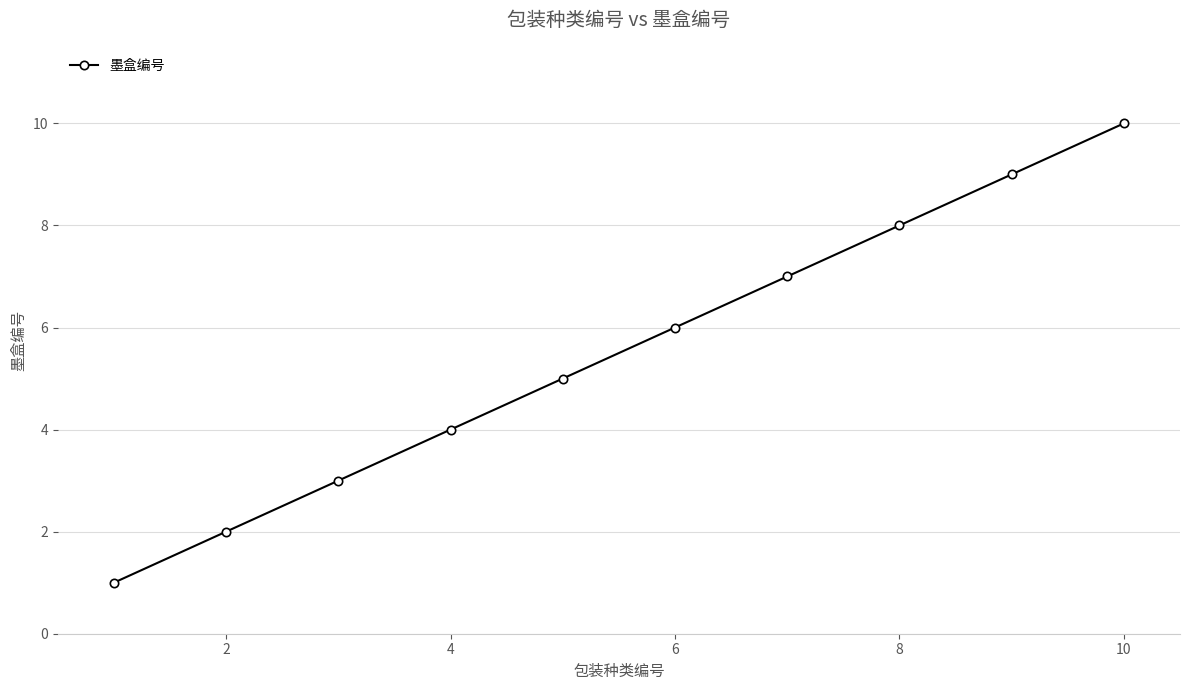

True or false: the data has more than 2 interior local peaks.

False